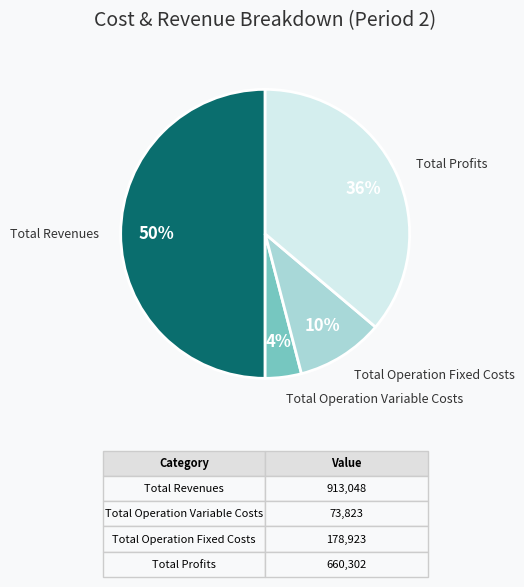

What is the smallest slice in the pie chart?

Total Operation Variable Costs